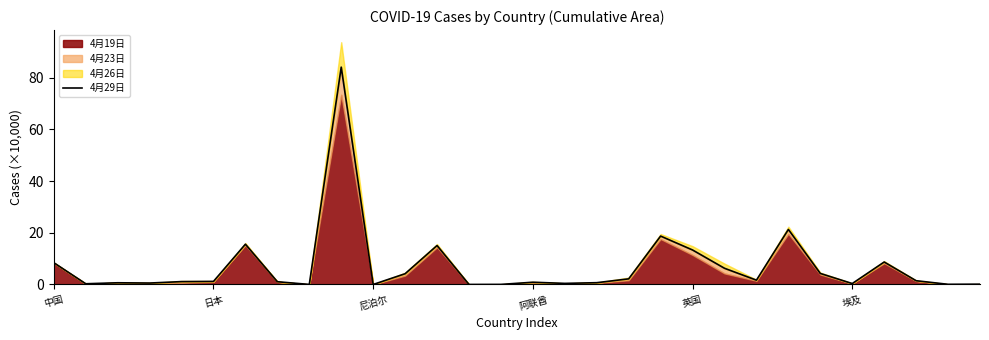

List the labels in order of value, smallest first.

10, 13, 8, 14, 28, 29, 日本, 25, 16, 阿联酋, 尼泊尔, 17, 15, 7, 英国, 埃及, 27, 22, 18, 11, 24, 21, 中国, 26, 20, 12, 6, 19, 23, 9